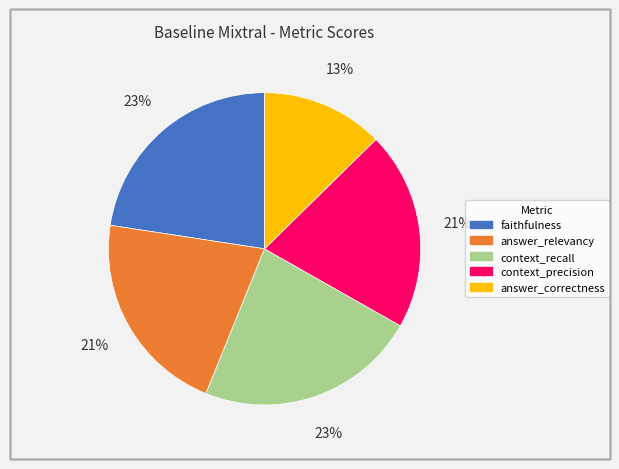

To the nearest percent, what is the difference between the largest and smallest slice percentages?

10%